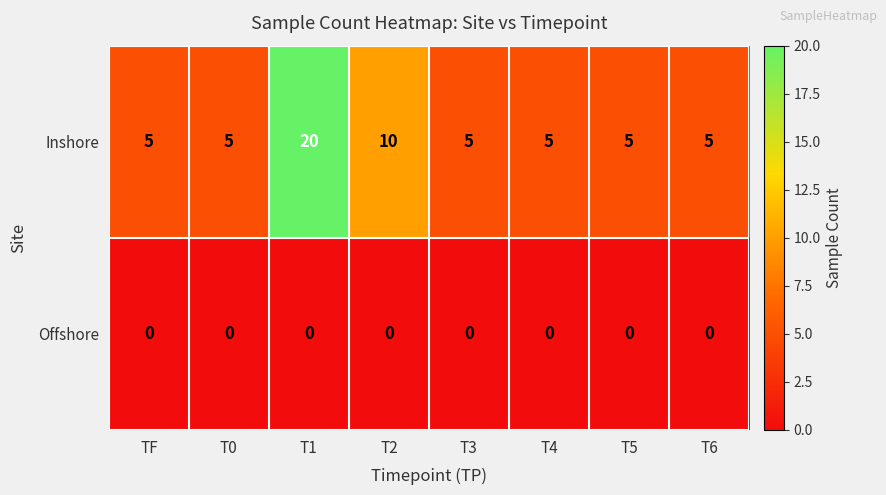

Reading left to right, transcribe all the data shown in this chart.

Inshore: TF=5	T0=5	T1=20	T2=10	T3=5	T4=5	T5=5	T6=5
Offshore: TF=0	T0=0	T1=0	T2=0	T3=0	T4=0	T5=0	T6=0